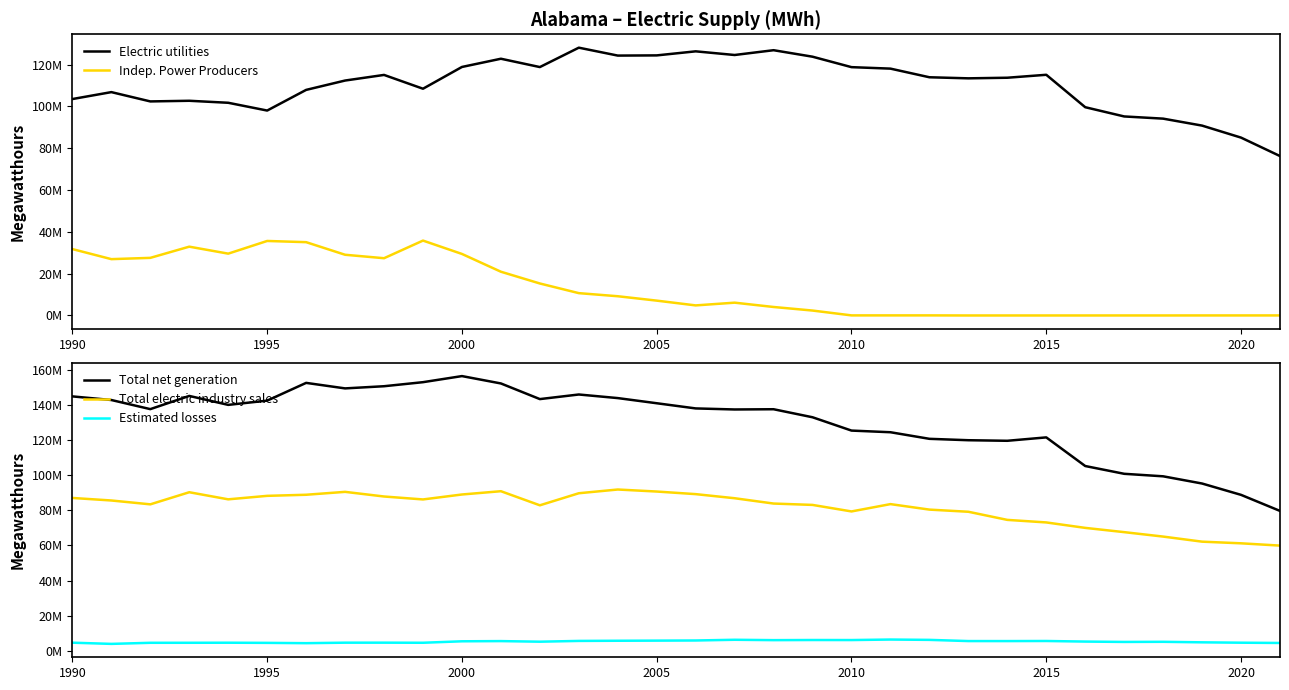

Reading left to right, what are all the values shown in this chart?

Electric utilities: 103494925	106804340	102357230	102665414	101709381	97991203	107868476	112340555	115027021	108425247	118834736	122766490	118781555	128054895	124273167	124365180	126303893	124554606	126845720	123739223	118744284	118037076	113908581	113393840	113683627	115093211	99589284	95171057	94123557	90792233	85050801	76231696
Indep. Power Producers: 31750036	26941613	27553362	32906202	29571872	35632171	35059831	29036222	27383743	35812766	29424158	20923024	15302426	10683147	9201656	7103396	4821000	6127041	4064709	2357413	44733	42291	48901	4410	4852	5847	7278	15314	10989	25233	25233	27936
Total net generation: 144788893	142733330	137547377	145057994	139964250	142385098	152477427	149340447	150572924	152878688	156339210	152150512	143255556	145869895	143826271	140895441	137948581	137354771	137487222	132920670	125345122	124405343	120657508	119862125	119542331	121472909	105189368	100764259	99336997	95234421	88786611	79652133
Total electric industry sales: 87027545	85585166	83395605	90280456	86241730	88225141	88845543	90493727	87852107	86182548	88995369	90862645	82844602	89707279	91828464	90677695	89201620	86870519	83844220	83067078	79358258	83524220	80401079	79173033	74553869	73104419	70006764	67580676	65057675	62166661	61227325	59925613
Estimated losses: 4707447	4026481	4644657	4656454	4691415	4604565	4432118	4712003	4719383	4667126	5499347	5613291	5273674	5714398	5812051	5879439	5961856	6365524	6156524	6230830	6206090	6496787	6307636	5629812	5621134	5674489	5343282	5133856	5206804	4914509	4701328	4549600